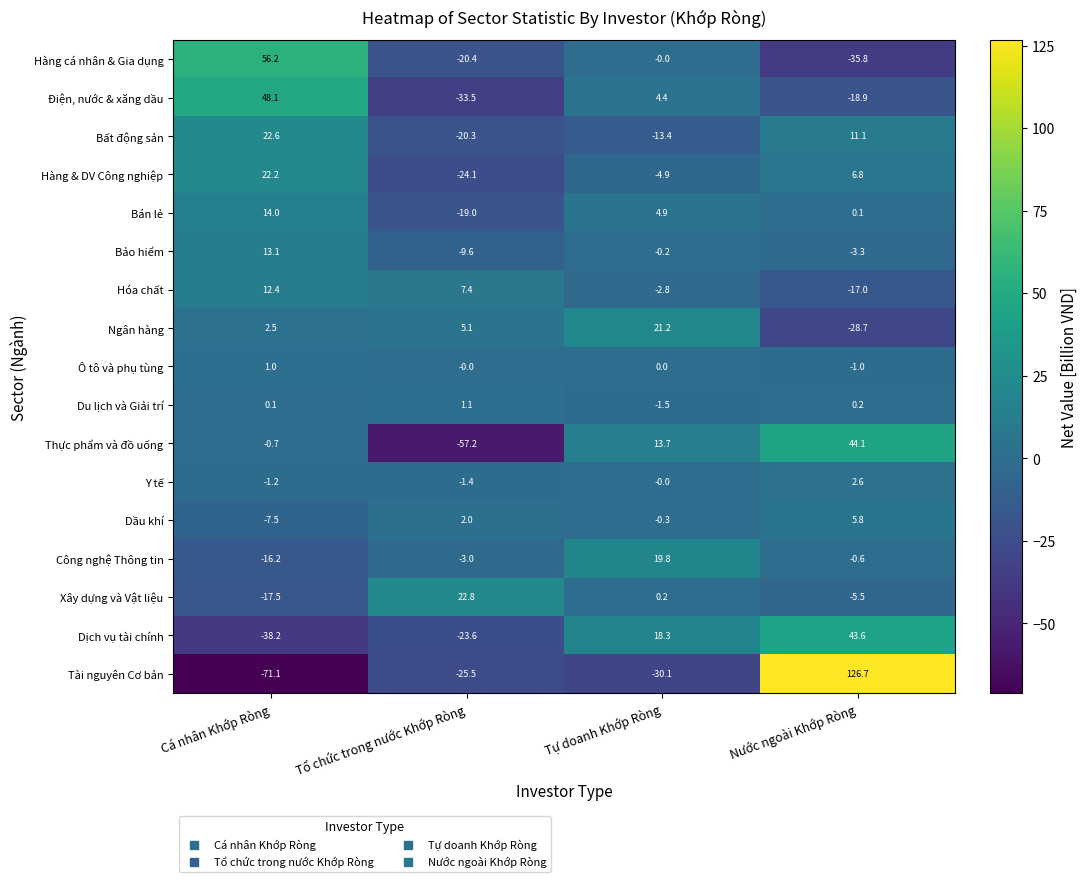

What is the sum of the Hóa chất values at Tổ chức trong nước Khớp Ròng and Cá nhân Khớp Ròng?

19.8